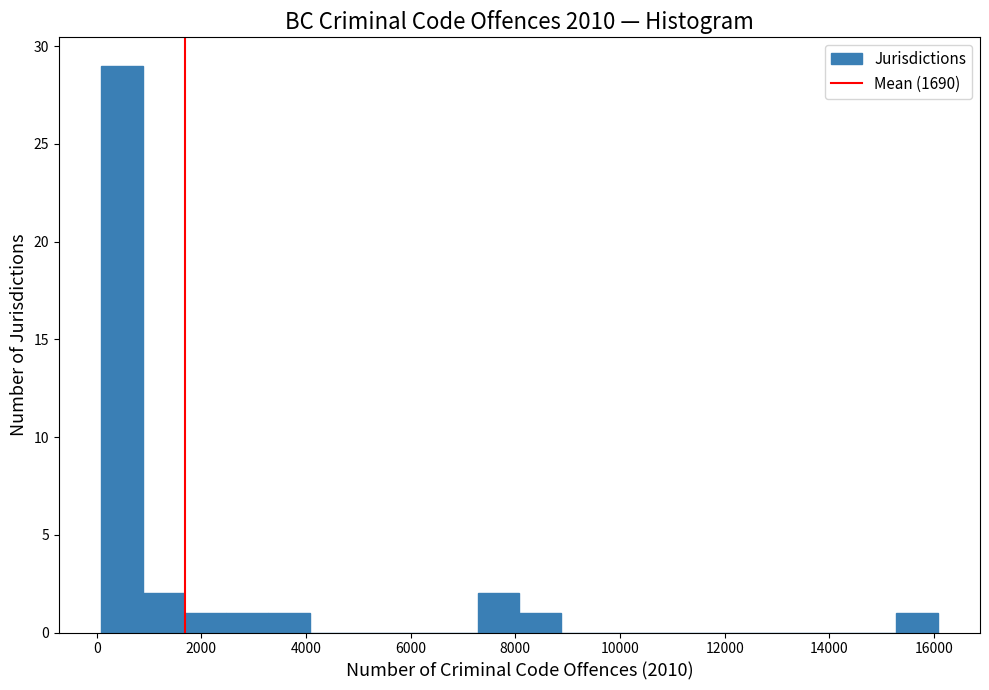

Reading left to right, list every bar in this chart as the range it spans on the x-axis followed by its height. Neither the bar edges nor the heights are printed on the chart, so give them approximately, as read against the axes.

0 to 800: 29
800 to 1600: 2
1600 to 2400: 1
2400 to 3200: 1
3200 to 4000: 1
4000 to 4800: 0
4800 to 5600: 0
5600 to 6400: 0
6400 to 7200: 0
7200 to 8000: 2
8000 to 8800: 1
8800 to 9600: 0
9600 to 10400: 0
10400 to 11200: 0
11200 to 12000: 0
12000 to 12800: 0
12800 to 13600: 0
13600 to 14400: 0
14400 to 15200: 0
15200 to 16000: 1